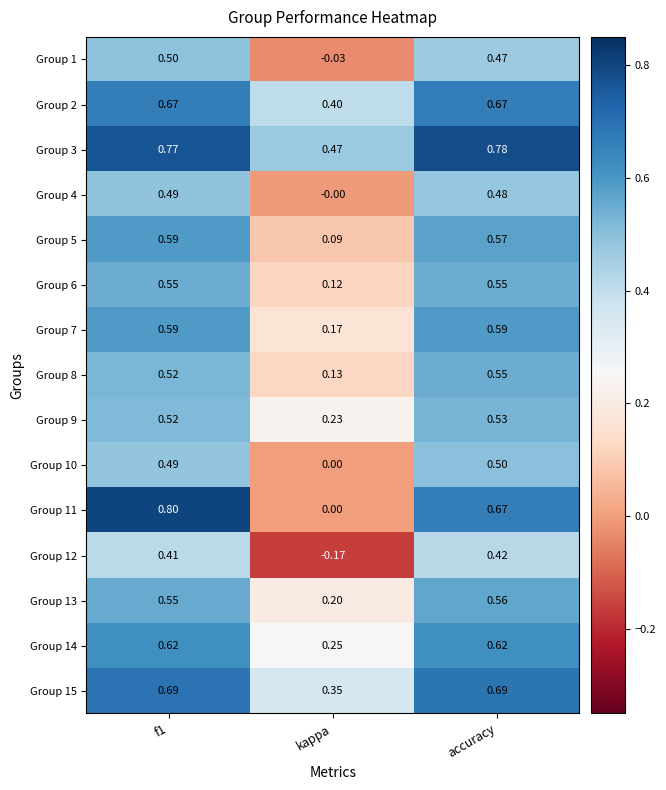

At which category is the sum across all series the highest?

f1